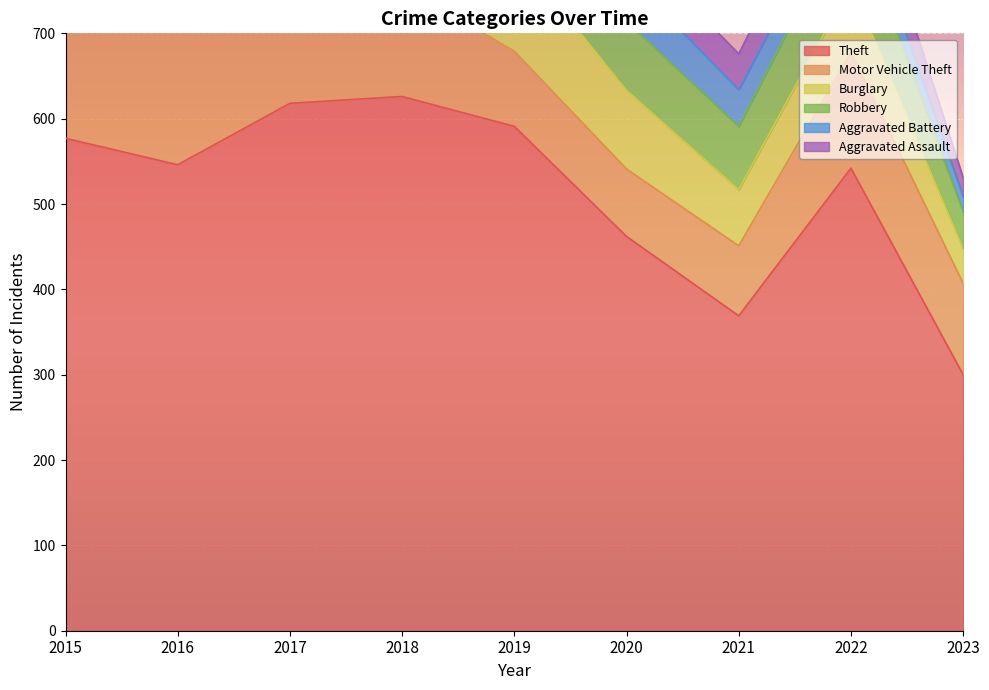

What is the value of the Burglary point at the 1st from the left?

119